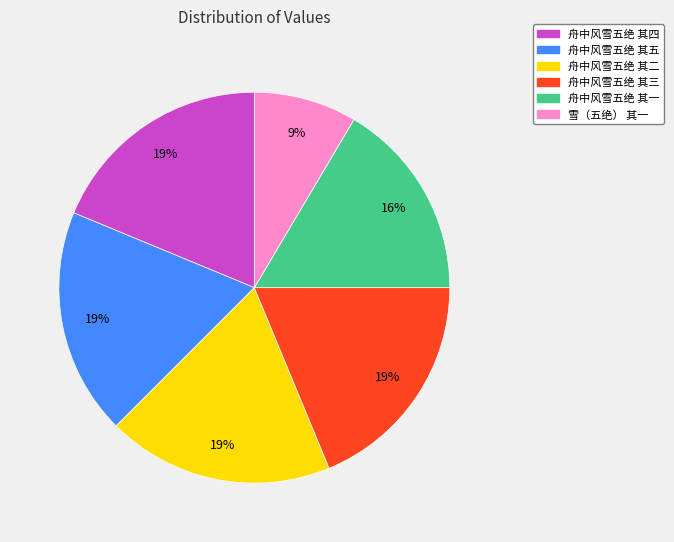

To the nearest percent, what percentage of the pie is 雪（五绝） 其一?

9%